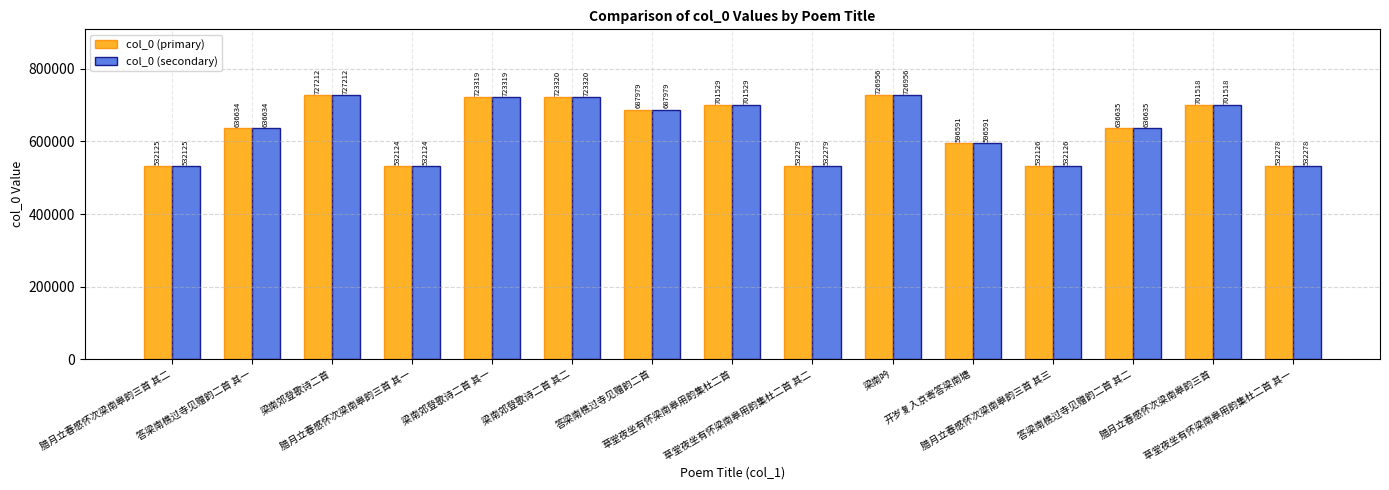

The col_0 (primary) series shows 687979 at 答梁南樵过寺见赠韵二首. True or false?

True